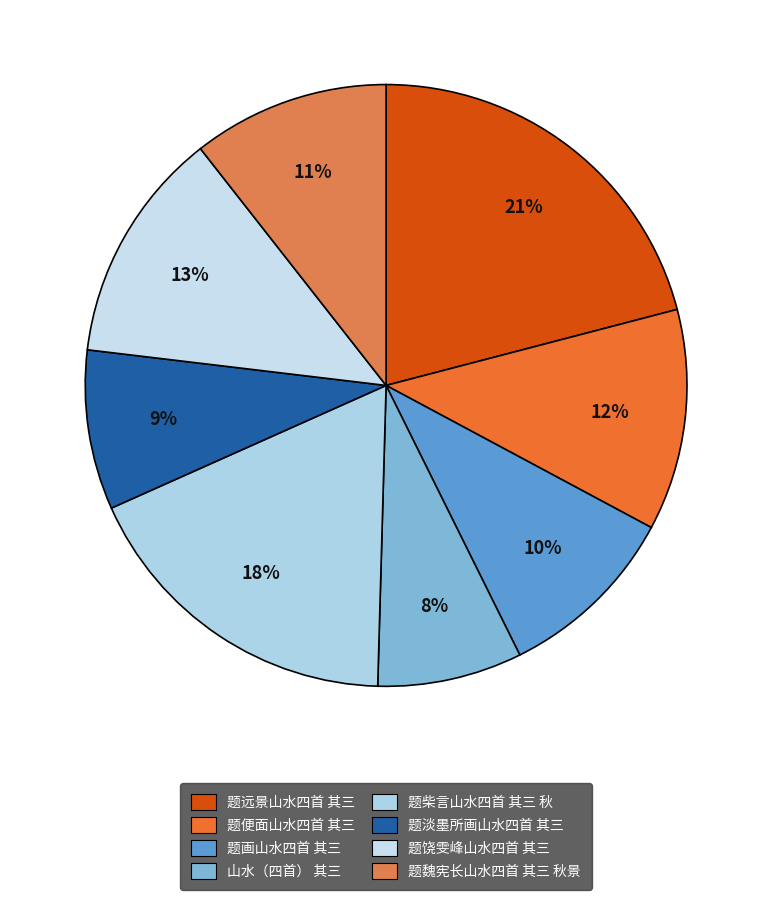

How many segments does this pie chart have?

8